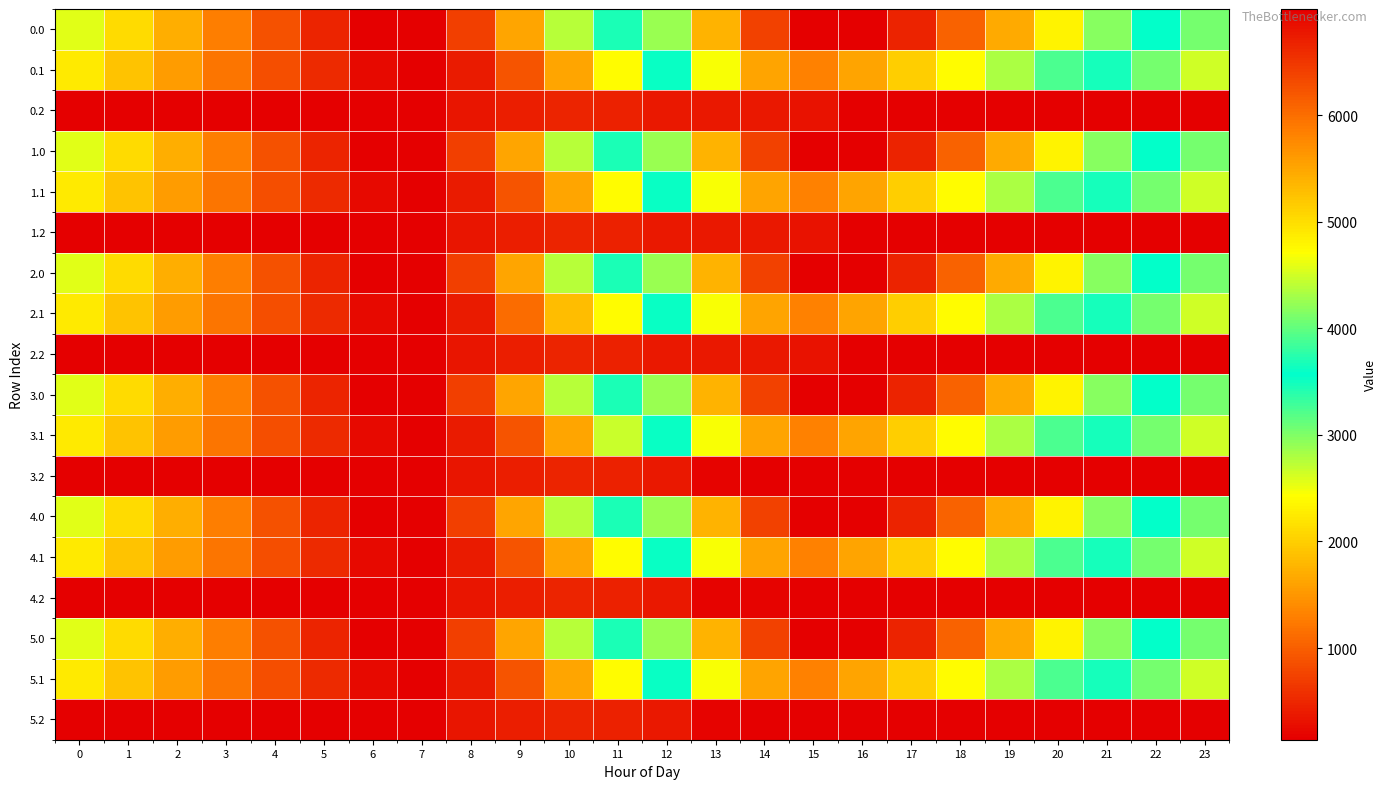

Reading right to left, what are all the values shown in this chart?

0.0: 23=3049.7	22=3566.2	21=4164.4	20=4809.3	19=5445.5	18=6100.7	17=6661.5	16=6996.0	15=6996.0	14=6399.1	13=5376.6	12=4247.9	11=3451.3	10=2741.3	9=1619.7	8=715.0	7=146.1	6=139.9	5=477.7	4=876.9	3=1285.9	2=1694.3	1=2108.8	0=2562.8
0.1: 23=2642.6	22=3046.0	21=3470.1	20=3906.8	19=4325.5	18=4729.5	17=5123.3	16=5522.5	15=5834.2	14=5519.9	13=4680.7	12=3536.3	11=2413.3	10=1622.3	9=908.9	8=398.2	7=139.9	6=225.6	5=523.6	4=848.7	3=1191.8	2=1537.9	1=1889.4	0=2254.1
0.2: 23=139.9	22=139.9	21=139.9	20=139.9	19=139.9	18=139.9	17=139.9	16=139.9	15=323.5	14=380.0	13=380.0	12=380.0	11=454.9	10=470.6	9=415.6	8=330.6	7=139.9	6=139.9	5=139.9	4=139.9	3=139.9	2=139.9	1=139.9	0=139.9
1.0: 23=3049.7	22=3566.2	21=4164.4	20=4809.3	19=5445.5	18=6100.7	17=6661.5	16=6996.0	15=6996.0	14=6399.1	13=5376.6	12=4247.9	11=3451.3	10=2741.3	9=1619.0	8=715.0	7=146.1	6=139.9	5=477.7	4=876.9	3=1285.9	2=1694.3	1=2108.8	0=2562.8
1.1: 23=2642.6	22=3046.0	21=3470.1	20=3906.8	19=4325.5	18=4729.5	17=5123.3	16=5522.5	15=5834.2	14=5519.9	13=4680.7	12=3536.3	11=2413.3	10=1622.3	9=908.9	8=398.2	7=139.9	6=225.6	5=523.6	4=848.7	3=1191.8	2=1537.9	1=1889.4	0=2254.1
1.2: 23=139.9	22=139.9	21=139.9	20=139.9	19=139.9	18=139.9	17=139.9	16=139.9	15=323.5	14=380.0	13=380.0	12=380.0	11=458.9	10=470.6	9=415.6	8=330.6	7=139.9	6=139.9	5=139.9	4=139.9	3=139.9	2=139.9	1=139.9	0=139.9
2.0: 23=3049.7	22=3566.2	21=4164.4	20=4809.3	19=5445.5	18=6100.7	17=6661.5	16=6996.0	15=6996.0	14=6399.1	13=5376.6	12=4247.9	11=3451.3	10=2741.3	9=1619.7	8=715.0	7=146.1	6=139.9	5=477.7	4=878.3	3=1287.3	2=1695.7	1=2108.8	0=2562.8
2.1: 23=2642.6	22=3046.0	21=3470.1	20=3906.8	19=4325.5	18=4729.5	17=5123.3	16=5522.5	15=5834.2	14=5519.9	13=4680.7	12=3536.3	11=2413.3	10=1830.0	9=1116.6	8=398.2	7=139.9	6=225.6	5=523.6	4=848.7	3=1191.8	2=1537.9	1=1889.4	0=2254.1
2.2: 23=139.9	22=139.9	21=139.9	20=139.9	19=139.9	18=139.9	17=139.9	16=139.9	15=323.5	14=380.0	13=380.0	12=380.0	11=454.9	10=470.6	9=415.6	8=330.6	7=139.9	6=139.9	5=139.9	4=139.9	3=139.9	2=139.9	1=139.9	0=139.9
3.0: 23=3049.7	22=3566.2	21=4164.4	20=4809.3	19=5445.5	18=6100.7	17=6661.5	16=6996.0	15=6996.0	14=6399.1	13=5376.6	12=4247.9	11=3451.3	10=2741.3	9=1619.0	8=715.0	7=146.1	6=139.9	5=477.7	4=878.3	3=1287.3	2=1695.7	1=2108.8	0=2562.8
3.1: 23=2642.6	22=3046.0	21=3470.1	20=3906.8	19=4325.5	18=4729.5	17=5123.3	16=5522.5	15=5834.2	14=5519.9	13=4680.7	12=3536.3	11=2672.6	10=1622.3	9=908.9	8=398.2	7=139.9	6=225.6	5=523.6	4=848.7	3=1191.8	2=1537.9	1=1889.4	0=2254.1
3.2: 23=139.9	22=139.9	21=139.9	20=139.9	19=139.9	18=139.9	17=139.9	16=139.9	15=139.9	14=139.9	13=189.2	12=376.1	11=454.9	10=470.6	9=415.6	8=330.6	7=139.9	6=139.9	5=139.9	4=139.9	3=139.9	2=139.9	1=139.9	0=139.9
4.0: 23=3049.7	22=3566.2	21=4164.4	20=4809.3	19=5445.5	18=6100.7	17=6661.5	16=6996.0	15=6996.0	14=6399.1	13=5376.6	12=4247.9	11=3451.3	10=2741.3	9=1619.0	8=715.0	7=146.1	6=139.9	5=477.7	4=878.3	3=1287.3	2=1695.7	1=2108.8	0=2562.8
4.1: 23=2642.6	22=3046.0	21=3470.1	20=3906.8	19=4325.5	18=4729.5	17=5123.3	16=5522.5	15=5834.2	14=5519.9	13=4680.7	12=3536.3	11=2413.3	10=1622.3	9=908.9	8=398.2	7=139.9	6=225.6	5=523.6	4=848.7	3=1191.8	2=1537.9	1=1889.4	0=2254.1
4.2: 23=139.9	22=139.9	21=139.9	20=139.9	19=139.9	18=139.9	17=139.9	16=139.9	15=139.9	14=189.2	13=189.2	12=376.1	11=454.9	10=470.6	9=415.6	8=330.6	7=139.9	6=139.9	5=139.9	4=139.9	3=139.9	2=139.9	1=139.9	0=139.9
5.0: 23=3049.7	22=3566.2	21=4164.4	20=4809.3	19=5445.5	18=6100.7	17=6661.5	16=6996.0	15=6996.0	14=6399.1	13=5376.6	12=4247.9	11=3451.3	10=2741.3	9=1619.0	8=715.0	7=146.1	6=139.9	5=477.7	4=876.9	3=1285.9	2=1694.3	1=2108.8	0=2562.8
5.1: 23=2642.6	22=3046.0	21=3470.1	20=3906.8	19=4325.5	18=4729.5	17=5123.3	16=5522.5	15=5834.2	14=5519.9	13=4680.7	12=3536.3	11=2413.3	10=1622.3	9=908.9	8=398.2	7=139.9	6=225.6	5=523.6	4=848.7	3=1191.8	2=1537.9	1=1889.4	0=2254.1
5.2: 23=139.9	22=139.9	21=139.9	20=139.9	19=139.9	18=139.9	17=139.9	16=139.9	15=139.9	14=139.9	13=189.2	12=376.1	11=454.9	10=470.6	9=415.6	8=330.6	7=139.9	6=139.9	5=139.9	4=139.9	3=139.9	2=139.9	1=139.9	0=139.9